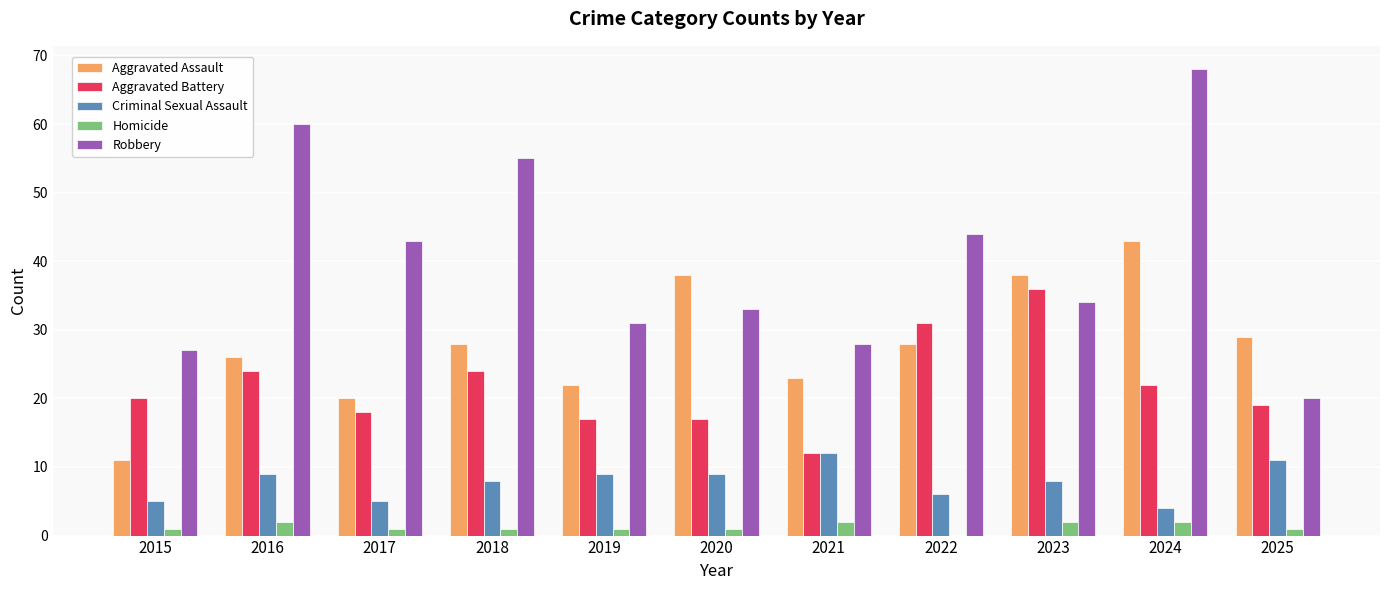

Which series has the widest spread of values?

Robbery